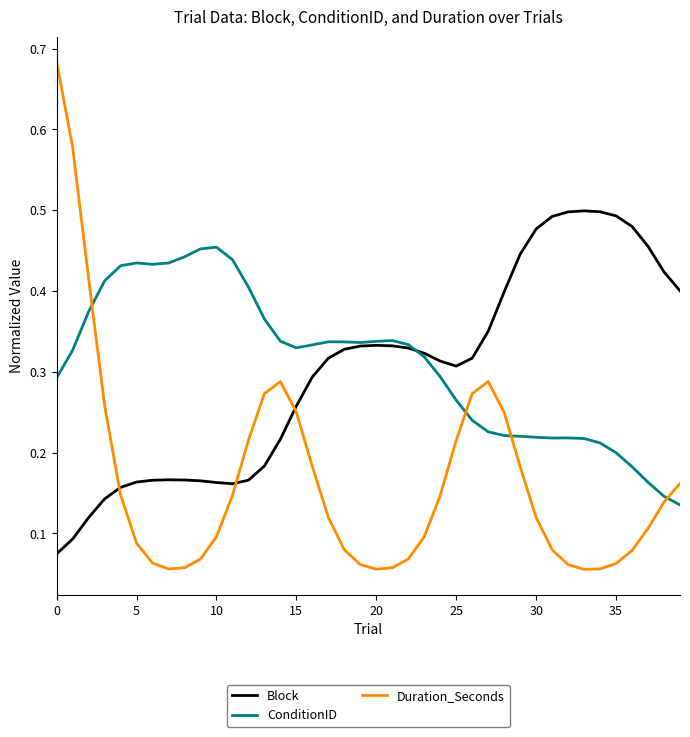

At how many categories does at least one series exceed 0?

40